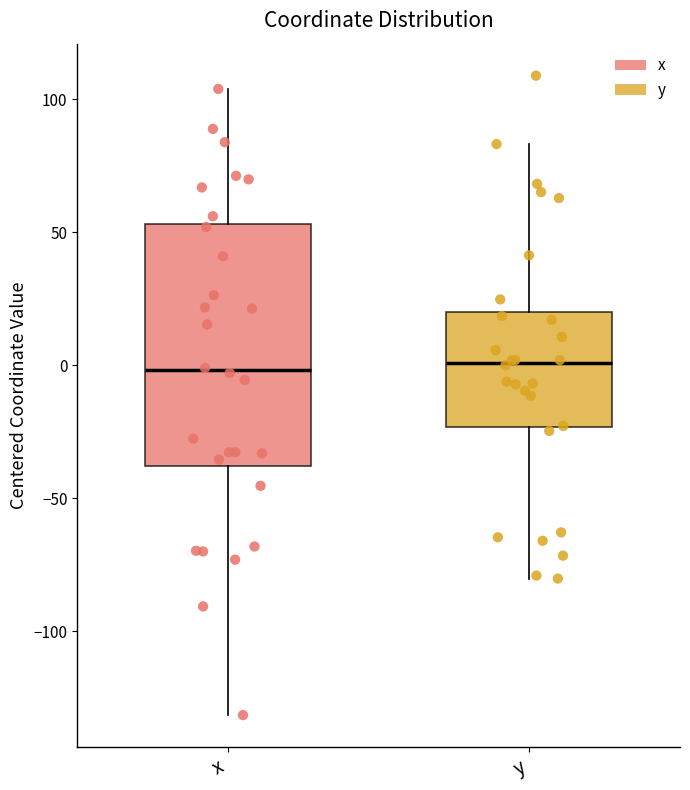

Reading left to right, transcribe this box plot: for each box, give where its median line is, the range the box spans, and where its two whiskers end, as read against the y-axis. The values are not printed on the chart, so give them approximately, as read against the axis.

x: median 0, box -40 to 55, whiskers -130 to 105
y: median 0, box -25 to 20, whiskers -80 to 85